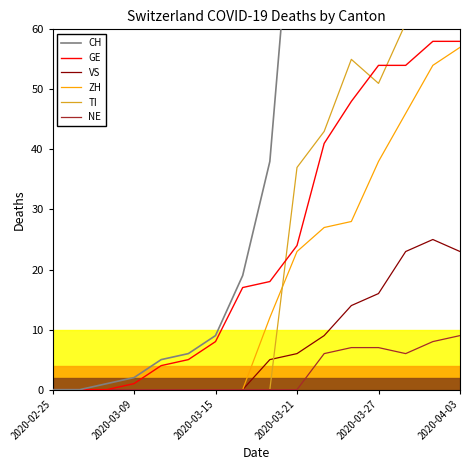

How many values in GE are above zero?

13